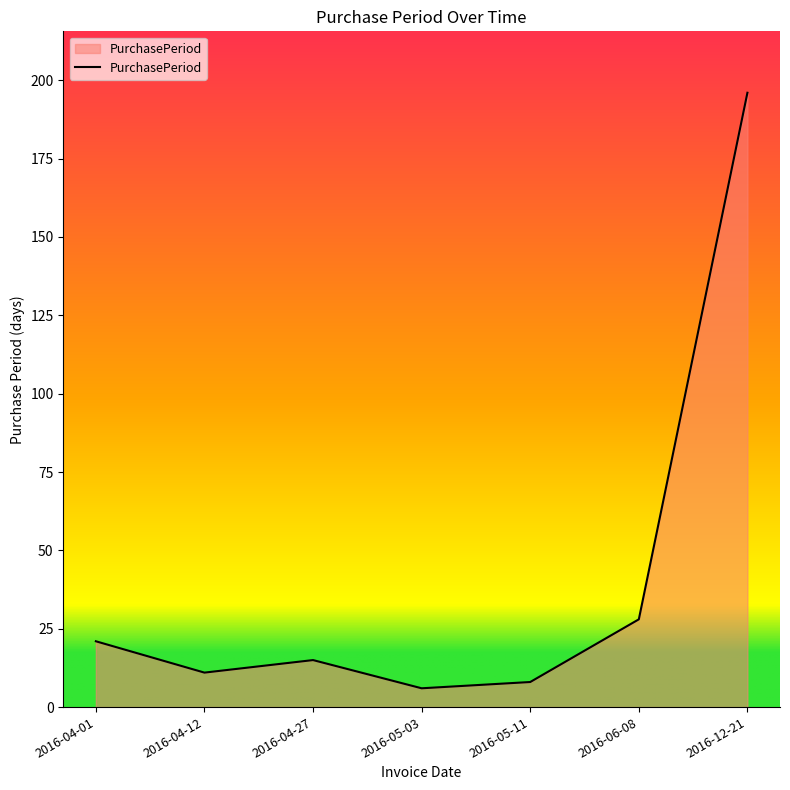

Does the chart have visible grid lines?

No